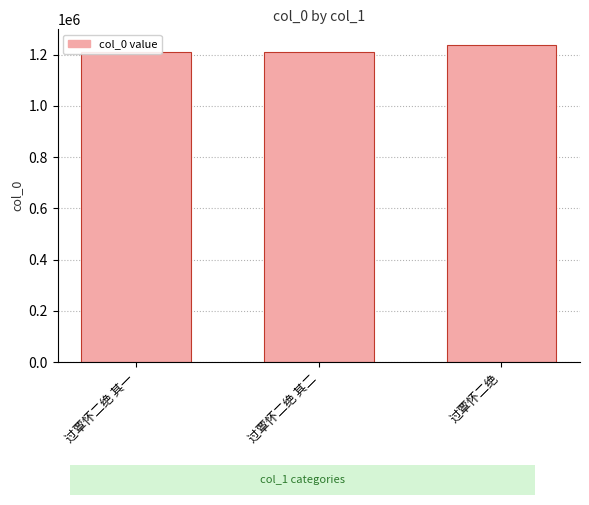

List the labels in order of value, largest first.

过覃怀二绝, 过覃怀二绝 其二, 过覃怀二绝 其一